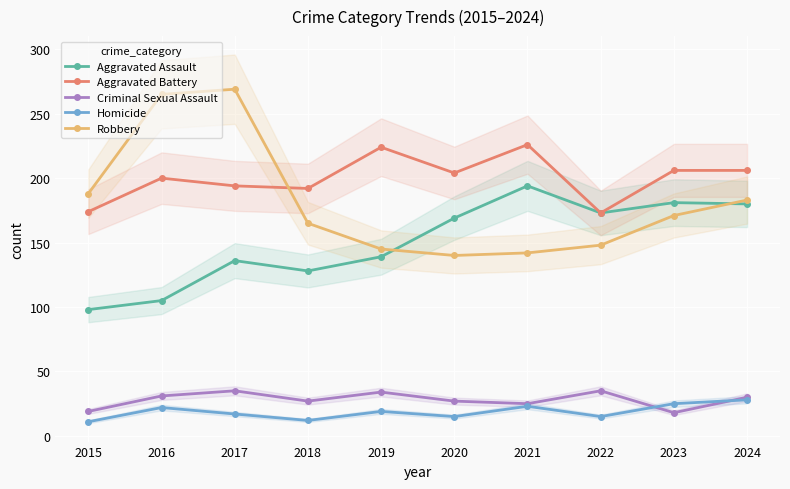

At which category does the chart reach its minimum across all series?

2015